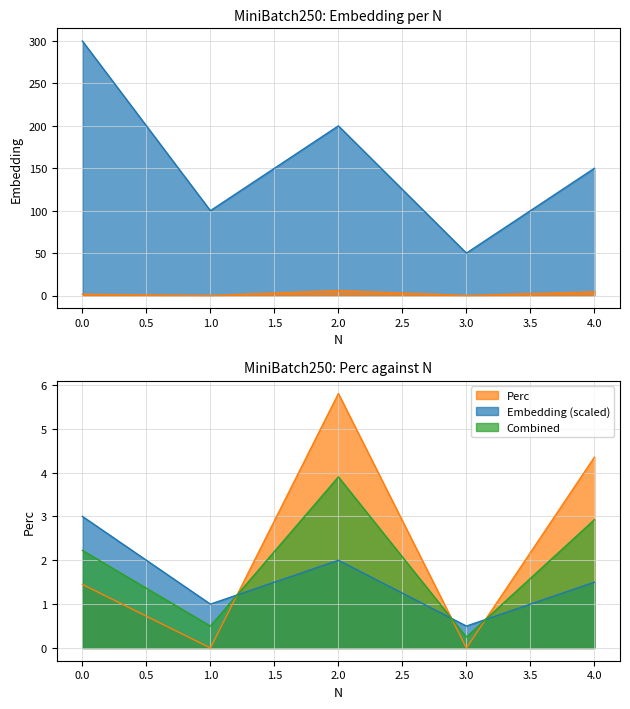

At which category does the chart reach its minimum across all series?

1